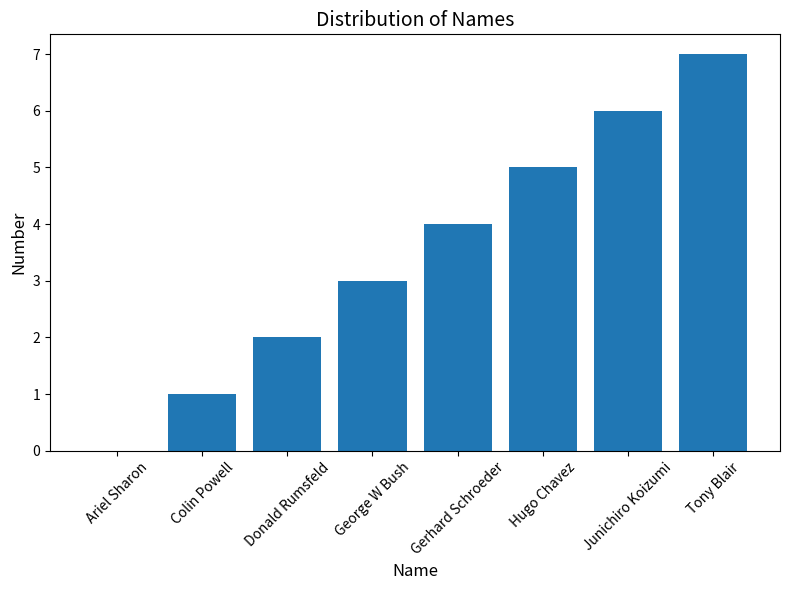

What is the maximum value shown in the chart?

7